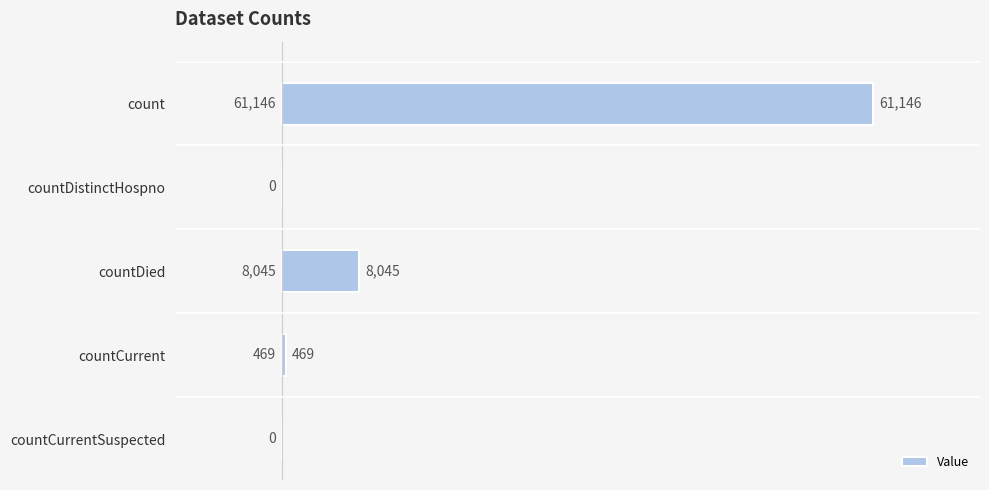

How many values are above zero?

3